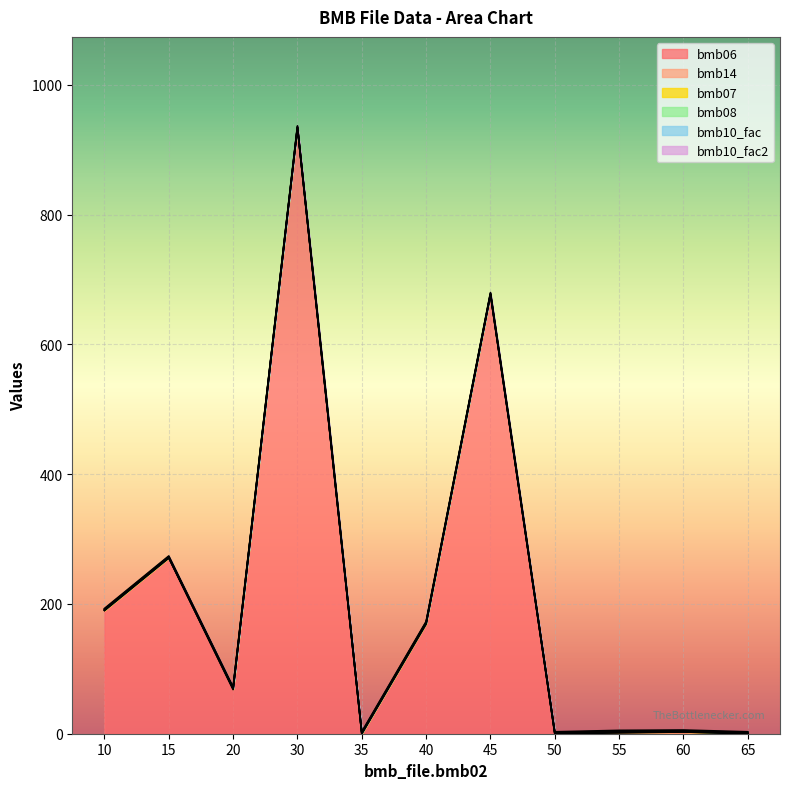

At which label is bmb06 closest to 467?

15